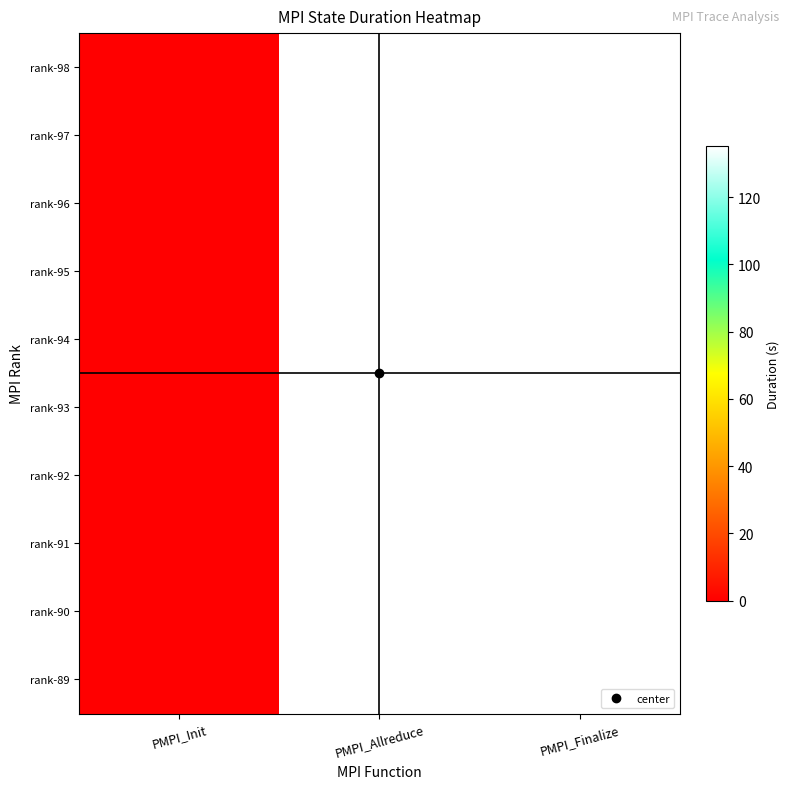

Reading left to right, list all the values displayed in this chart.

rank-98: PMPI_Init=0.0	PMPI_Allreduce=135.2	PMPI_Finalize=135.2
rank-97: PMPI_Init=0.0	PMPI_Allreduce=135.2	PMPI_Finalize=135.2
rank-96: PMPI_Init=0.0	PMPI_Allreduce=135.2	PMPI_Finalize=135.2
rank-95: PMPI_Init=0.0	PMPI_Allreduce=135.2	PMPI_Finalize=135.2
rank-94: PMPI_Init=0.0	PMPI_Allreduce=135.2	PMPI_Finalize=135.2
rank-93: PMPI_Init=0.0	PMPI_Allreduce=135.2	PMPI_Finalize=135.2
rank-92: PMPI_Init=0.0	PMPI_Allreduce=135.2	PMPI_Finalize=135.2
rank-91: PMPI_Init=0.0	PMPI_Allreduce=135.2	PMPI_Finalize=135.2
rank-90: PMPI_Init=0.0	PMPI_Allreduce=135.2	PMPI_Finalize=135.2
rank-89: PMPI_Init=0.0	PMPI_Allreduce=135.2	PMPI_Finalize=135.2